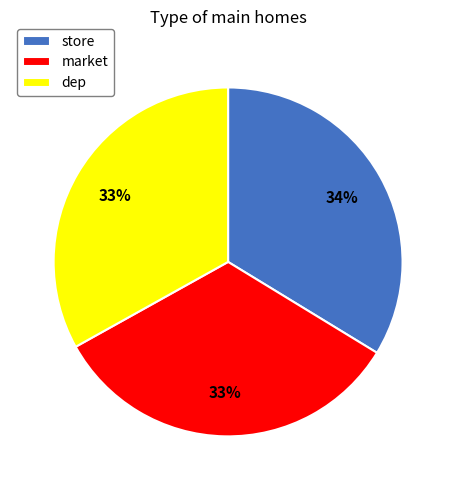

Which category has the biggest portion of the pie?

store